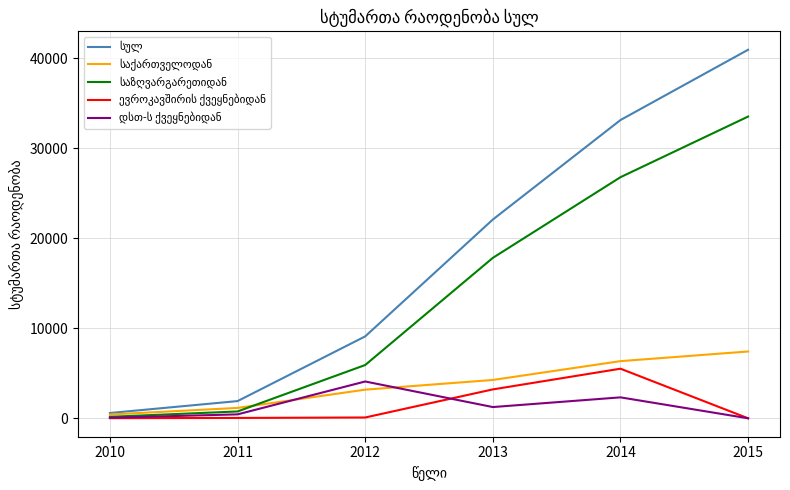

At which category is the sum across all series the highest?

2015